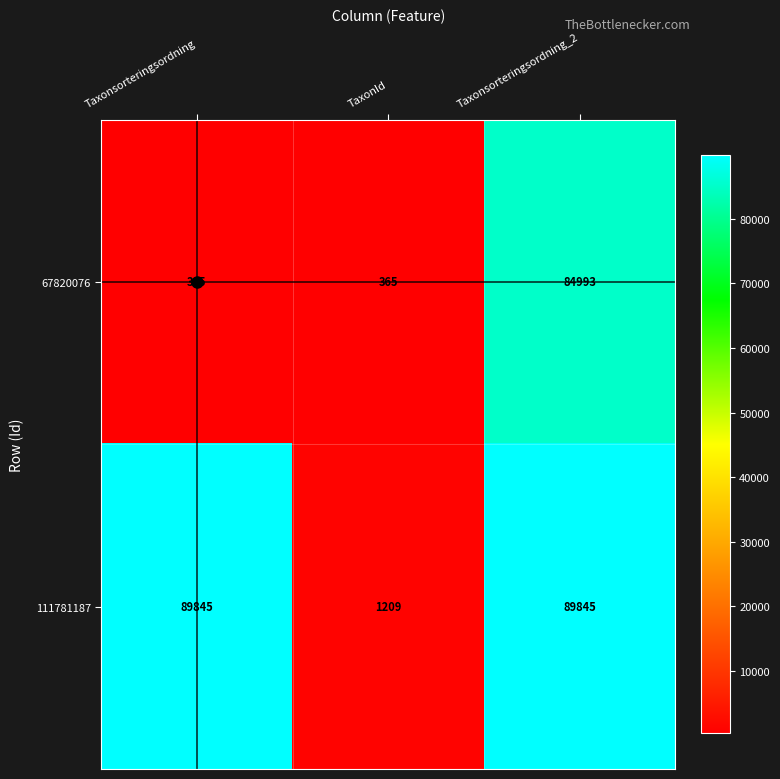

What is the sum of all 67820076 values?

85723